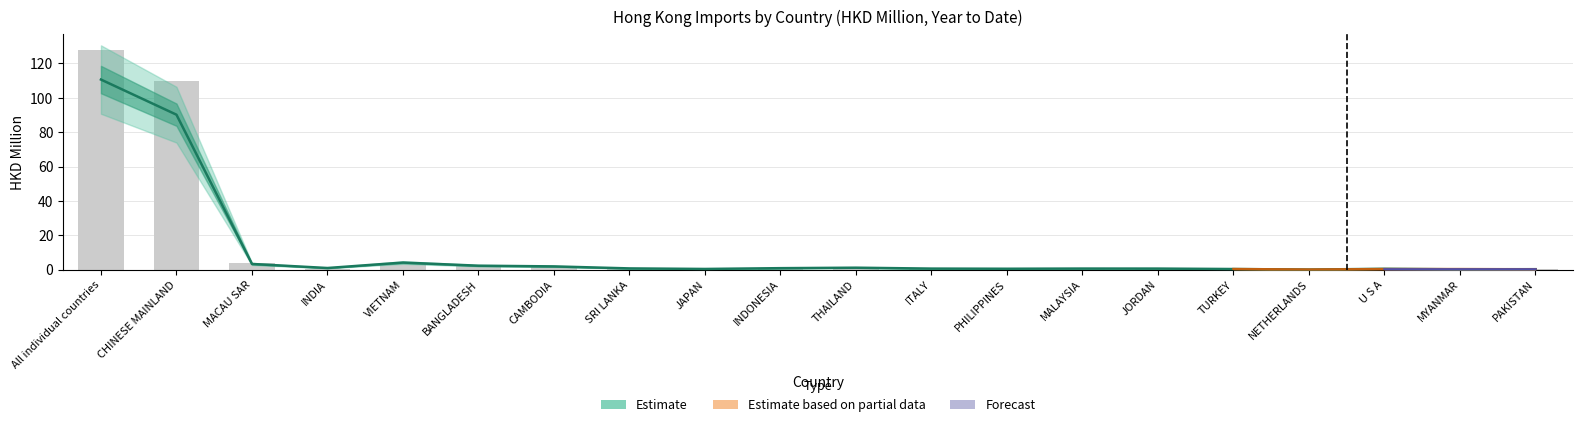

Reading right to left, list all the values displayed in this chart.

201712: 0.4	0.1	0.2	0.0	0.4	0.2	0.2	0.5	0.4	1.0	1.0	0.2	0.6	1.5	2.6	3.6	0.6	3.6	109.5	128.0
201812: 0.2	0.2	0.5	0.0	0.3	0.6	0.6	0.5	0.6	1.1	0.8	0.4	0.7	1.9	2.3	4.1	0.9	3.3	90.2	110.6
201911: 0.2	0.3	0.3	0.0	0.3	0.4	0.4	0.5	0.5	0.8	0.7	0.5	1.2	1.4	2.2	3.7	0.9	4.4	64.1	84.0
201912: 0.2	0.3	0.3	0.0	0.3	0.5	0.5	0.6	0.5	0.8	0.7	0.5	1.3	1.6	2.3	4.2	0.9	4.8	70.6	92.5
202011: 0.1	0.1	0.1	0.1	0.2	0.2	0.2	0.3	0.3	0.3	0.5	0.6	0.7	1.2	1.7	2.7	3.0	4.5	37.0	54.7